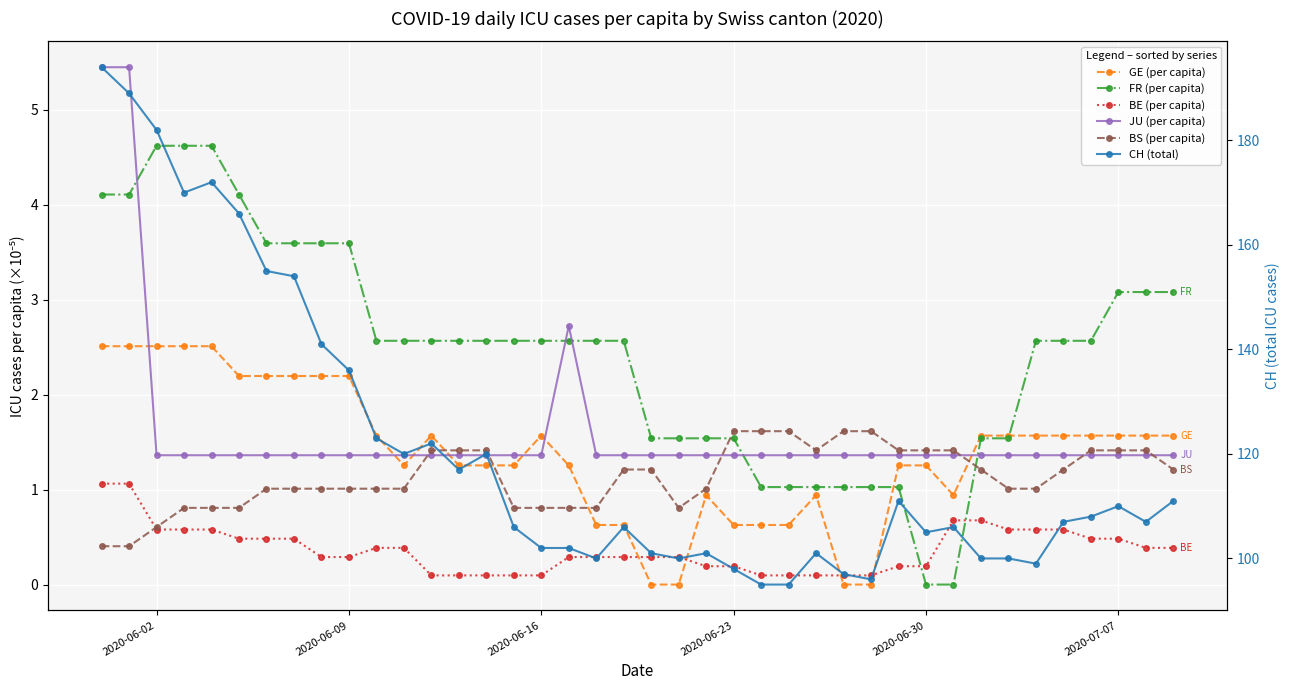

The value of BS (per capita) at 27 is 2.5. True or false?

False